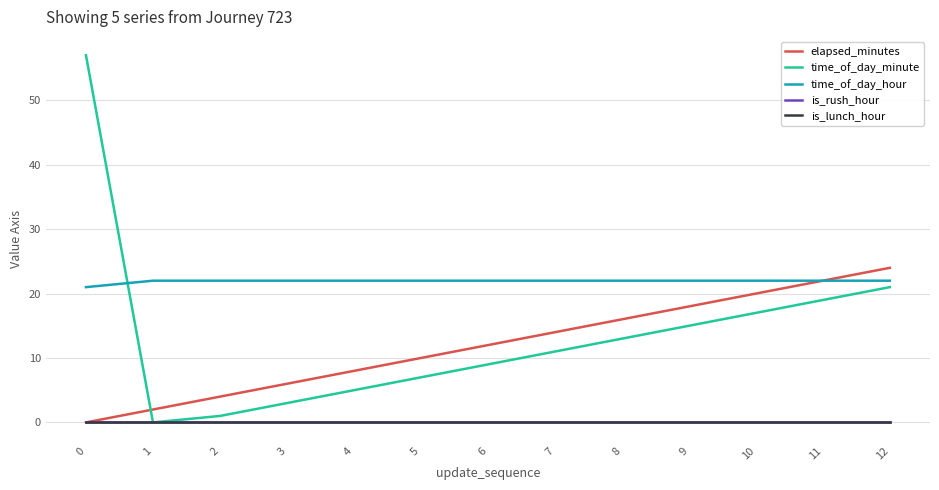

What is the difference between the maximum and minimum values in the time_of_day_minute series?

57